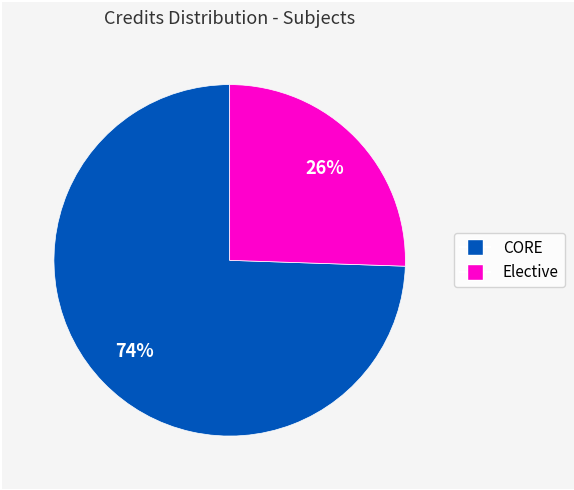

To the nearest percent, what is the average slice percentage?

50%